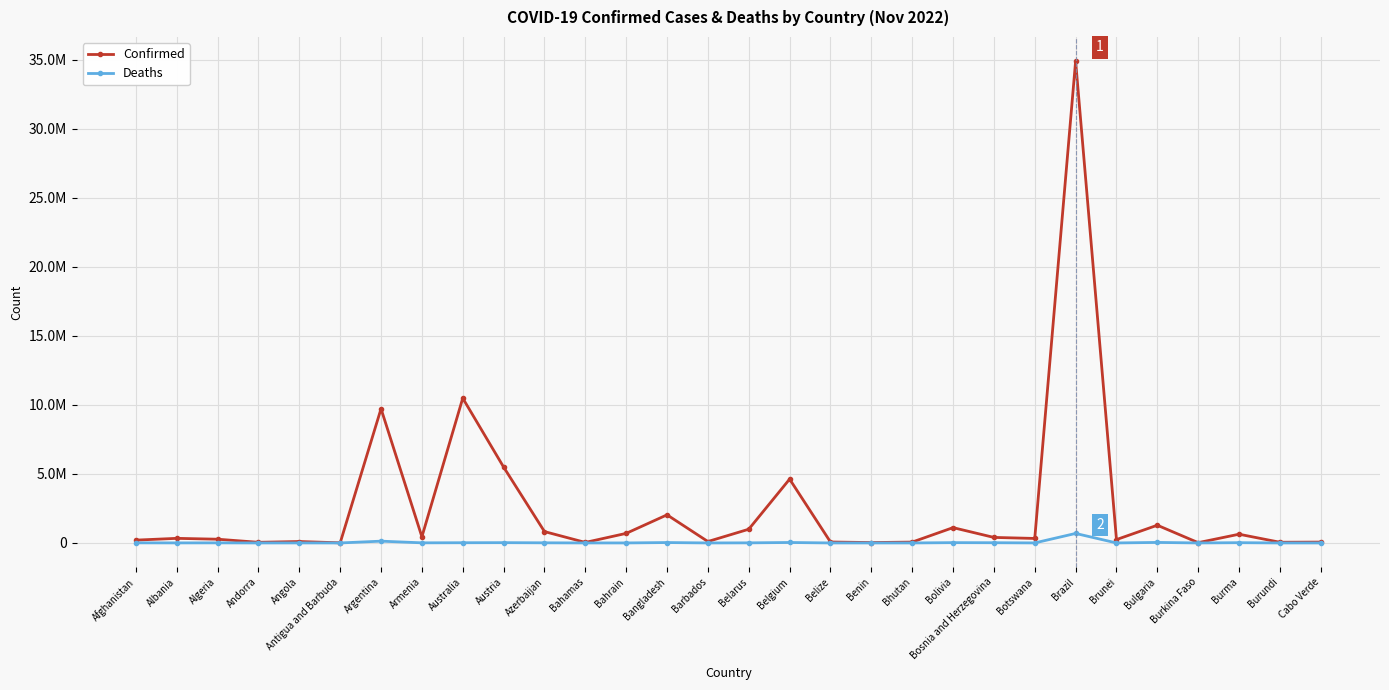

What are all the series names shown in the legend?

Confirmed, Deaths